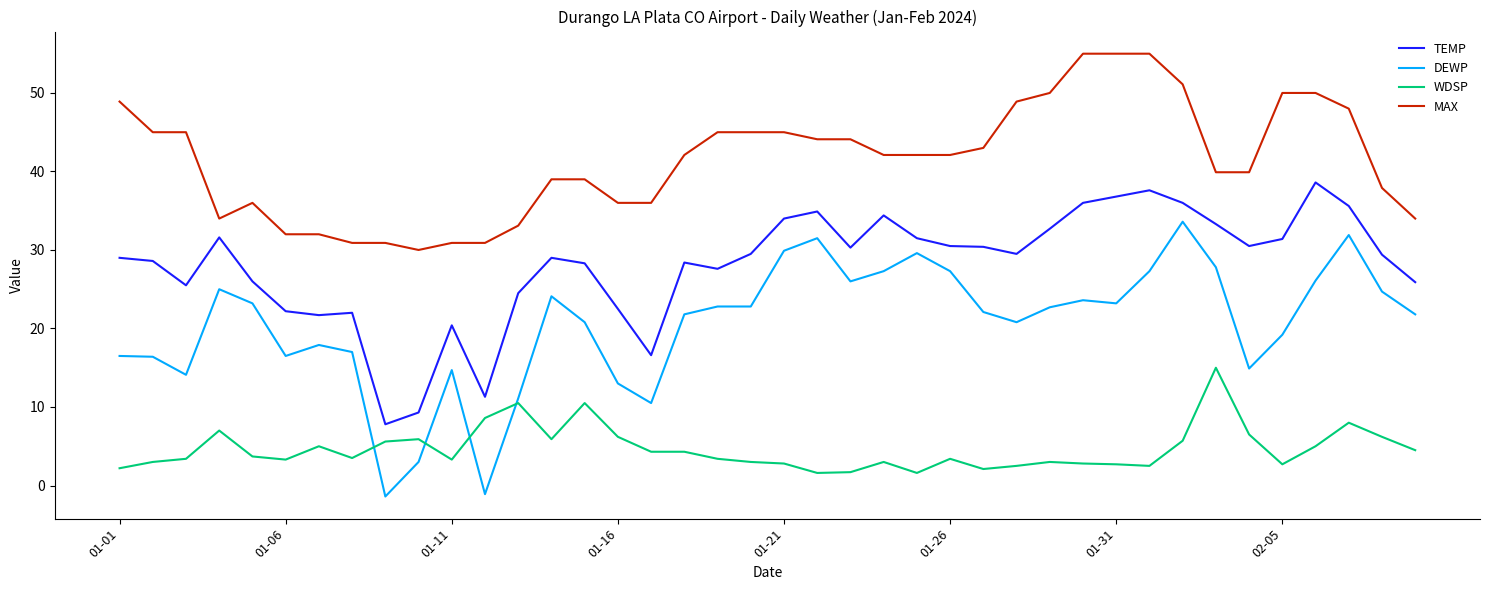

Rank the series by their average value, from lowest to highest.

WDSP, DEWP, TEMP, MAX